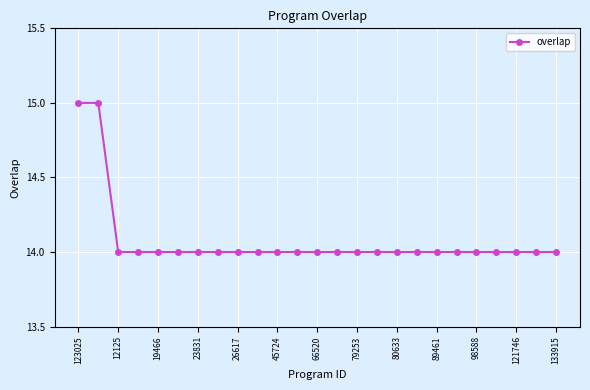

What is the greatest value displayed?

15